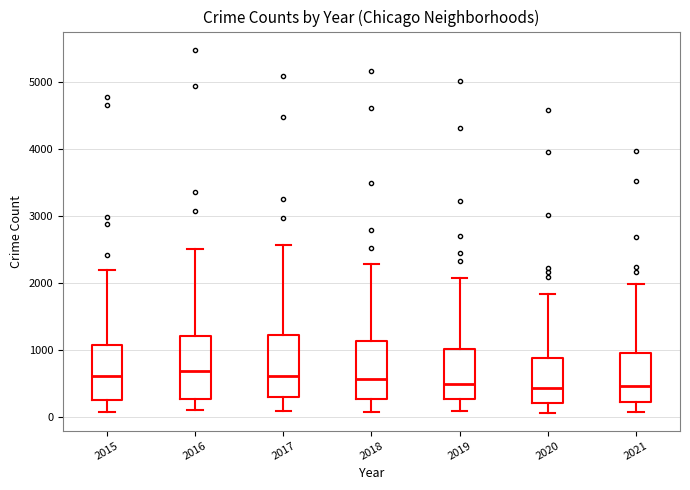

Where does the lower whisker of the box at x = 2021 end on the y-axis? The values are not printed on the chart, so give them approximately, as read against the axis.

100